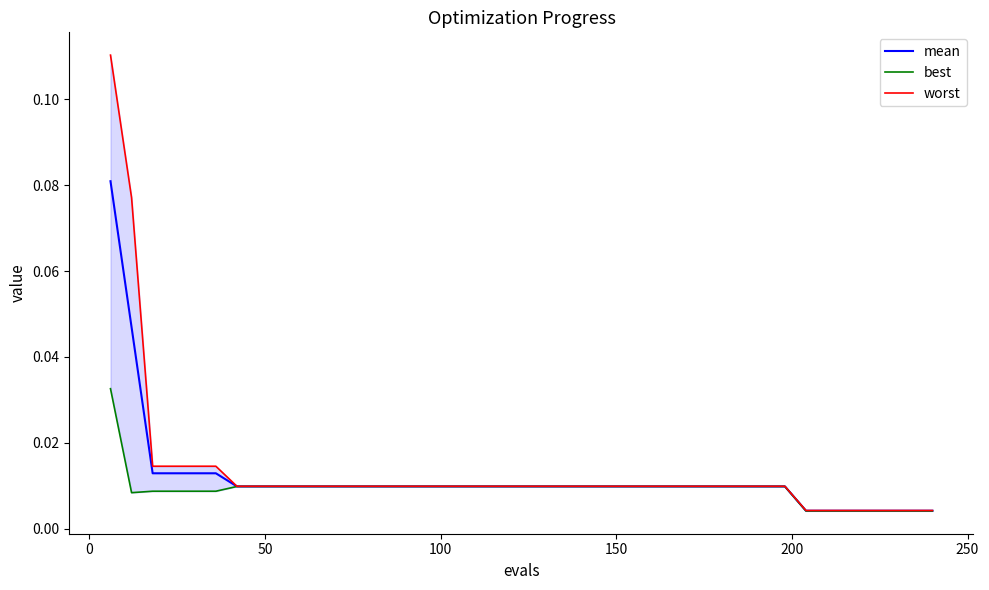

List the series in order of their peak value, highest first.

worst, mean, best